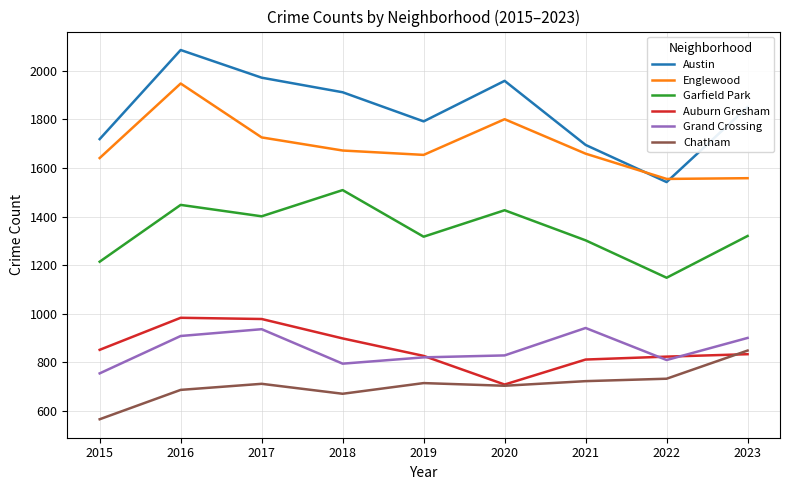

True or false: Englewood has a value of 861 at 2018.

False